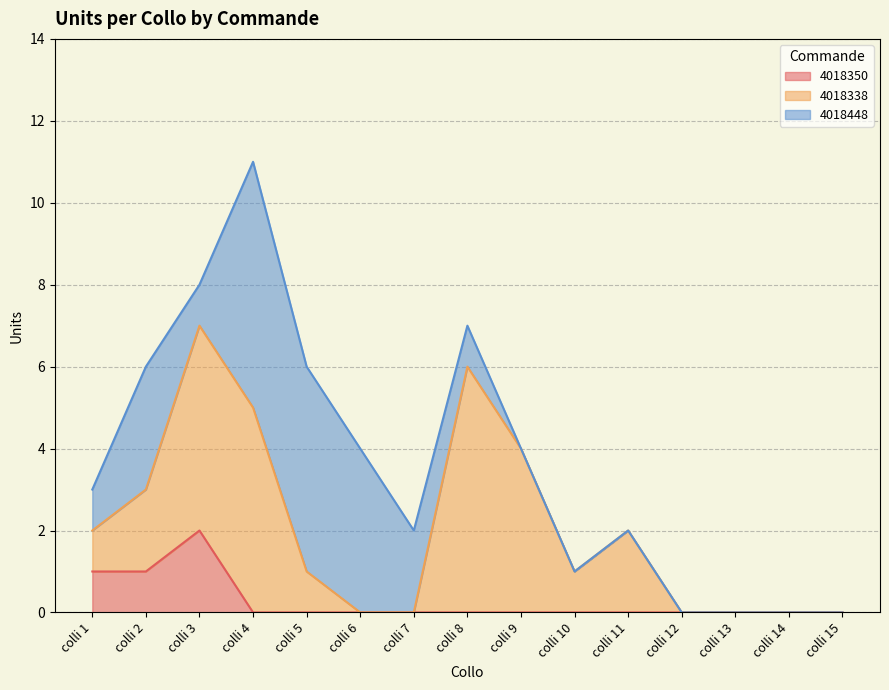

At which category does 4018448 reach its first local peak?

colli 2